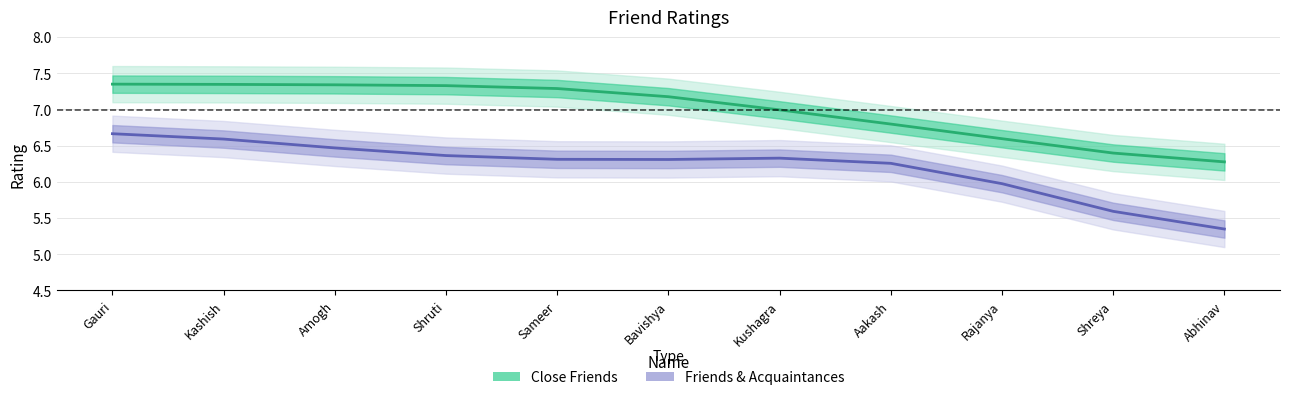

Rank the series at Rajanya from highest to lowest value.

Close Friends, Friends & Acquaintances